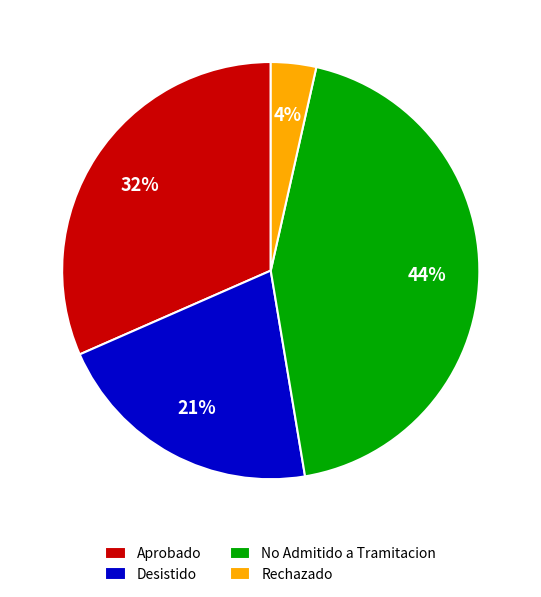

To the nearest percent, what is the average slice percentage?

25%